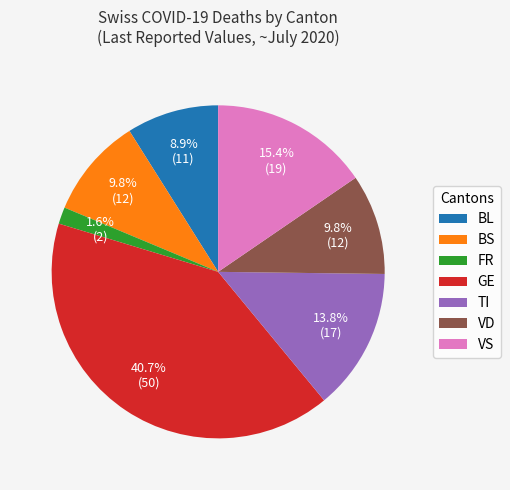

Which category has the biggest portion of the pie?

GE